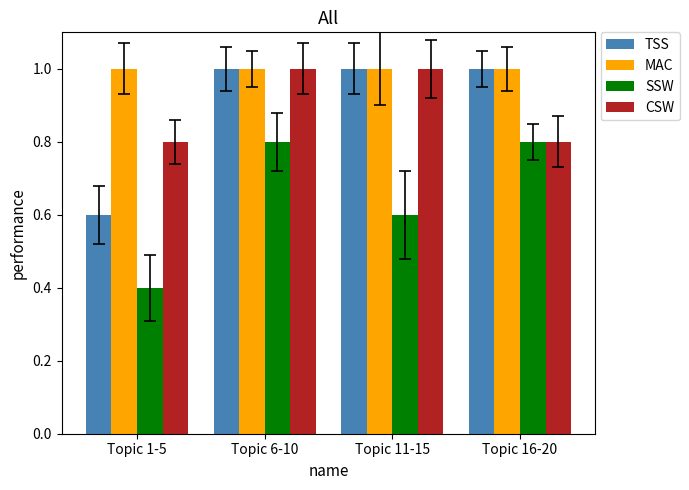

What position from the right is Topic 11-15?

2